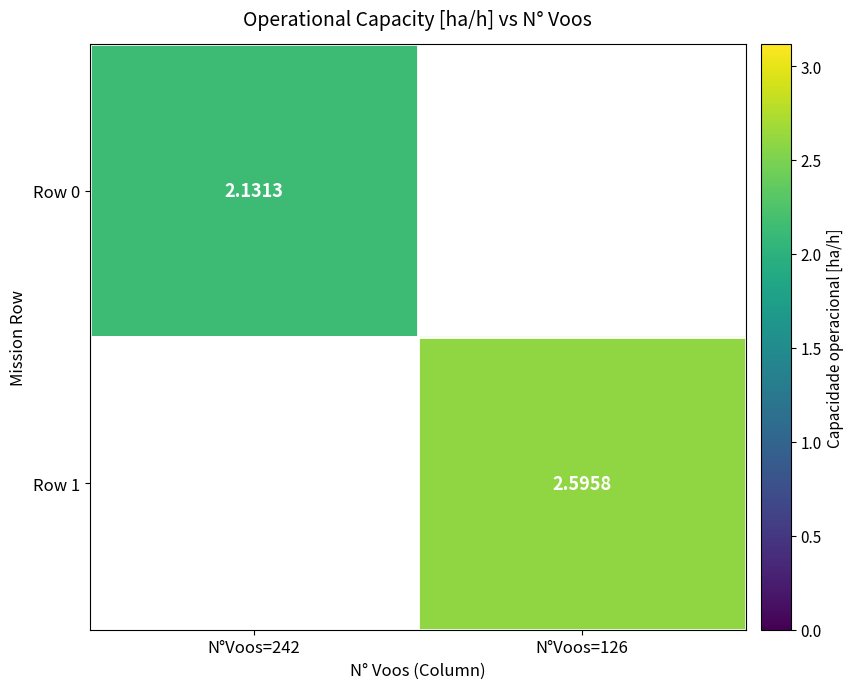

Is the value of Row 1 at N°Voos=126 greater than the value of Row 0 at N°Voos=242?

Yes